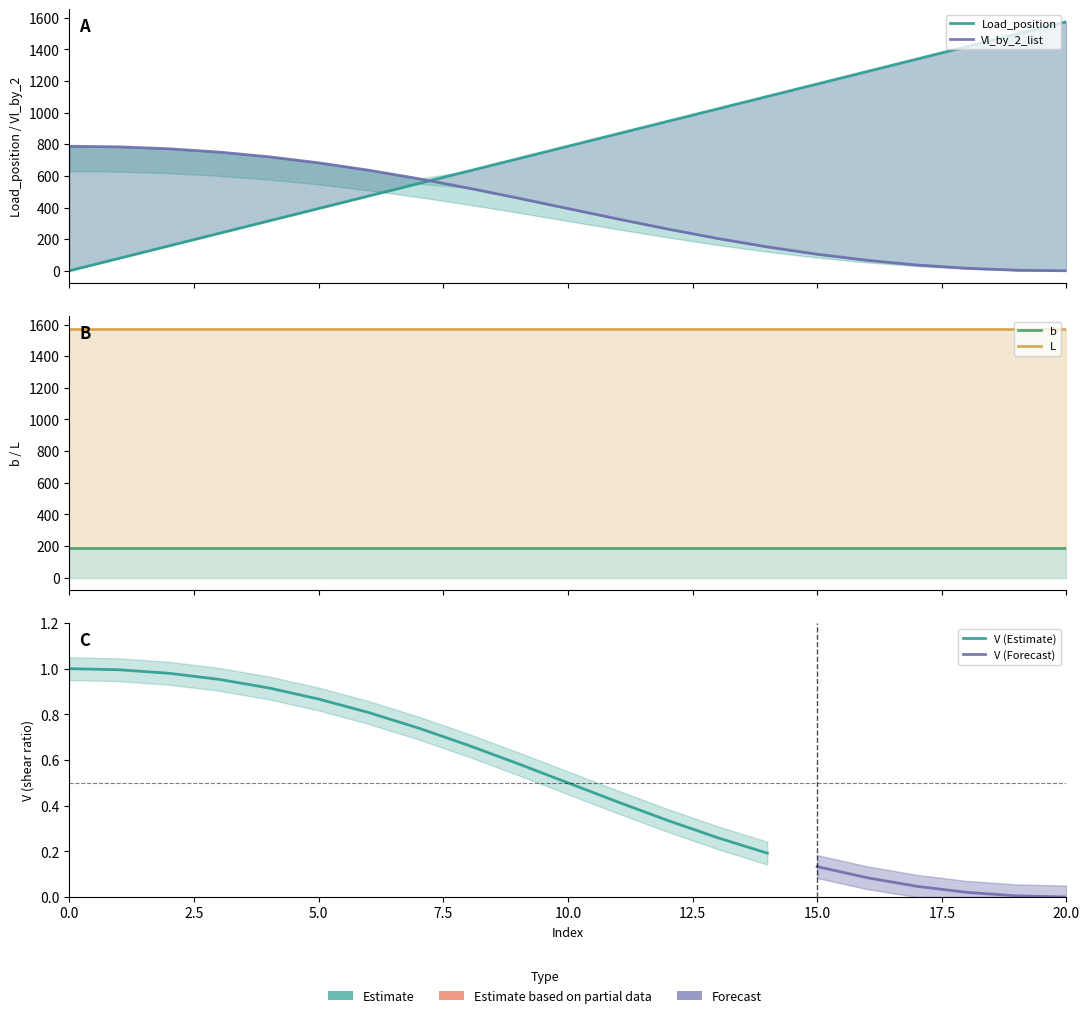

What is the sum of the Vl_by_2_list values at 0 and 18?

803.2